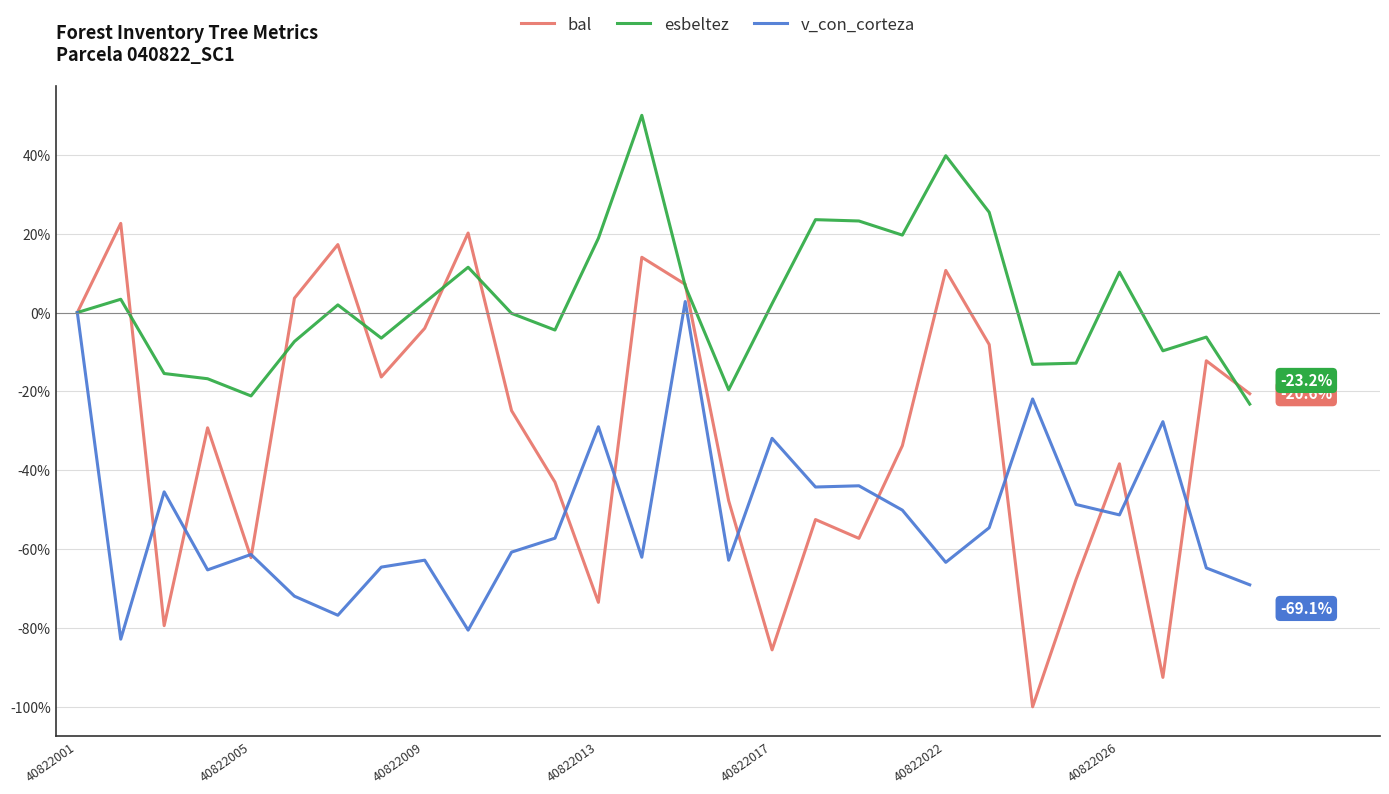

How many lines are shown in the chart?

3